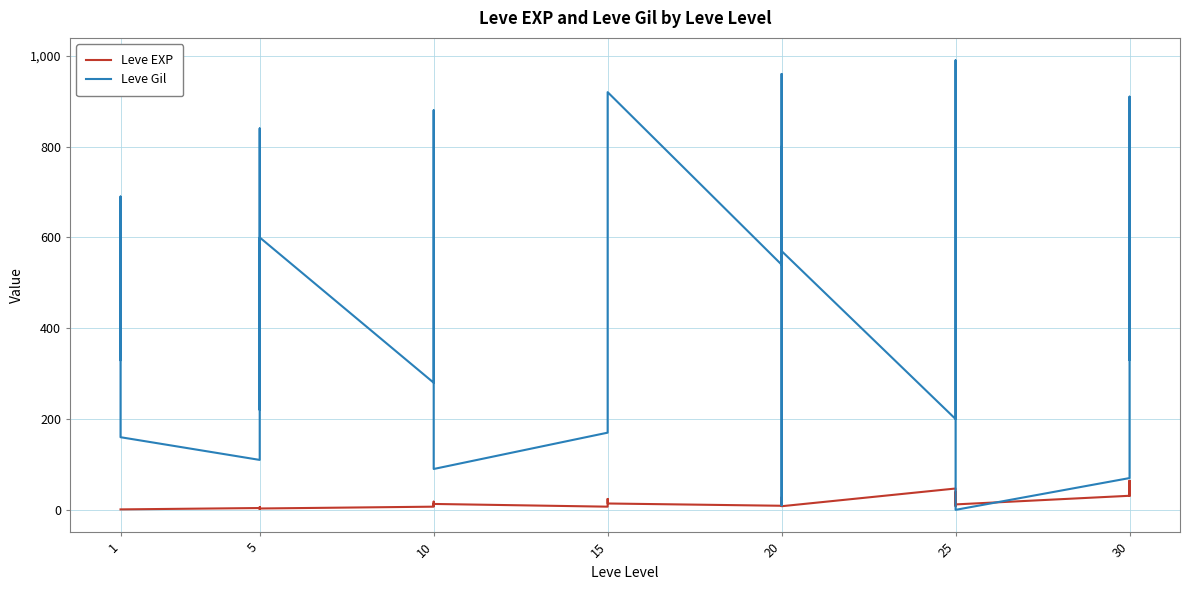

How many data points in Leve EXP are less than 12?

16